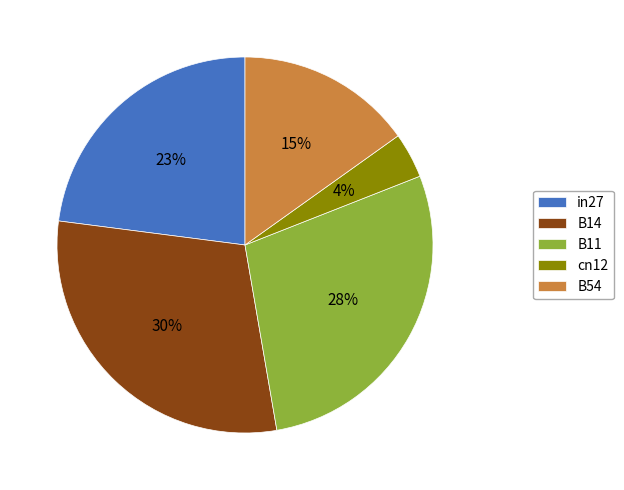

Between B11 and B54, which is larger?

B11